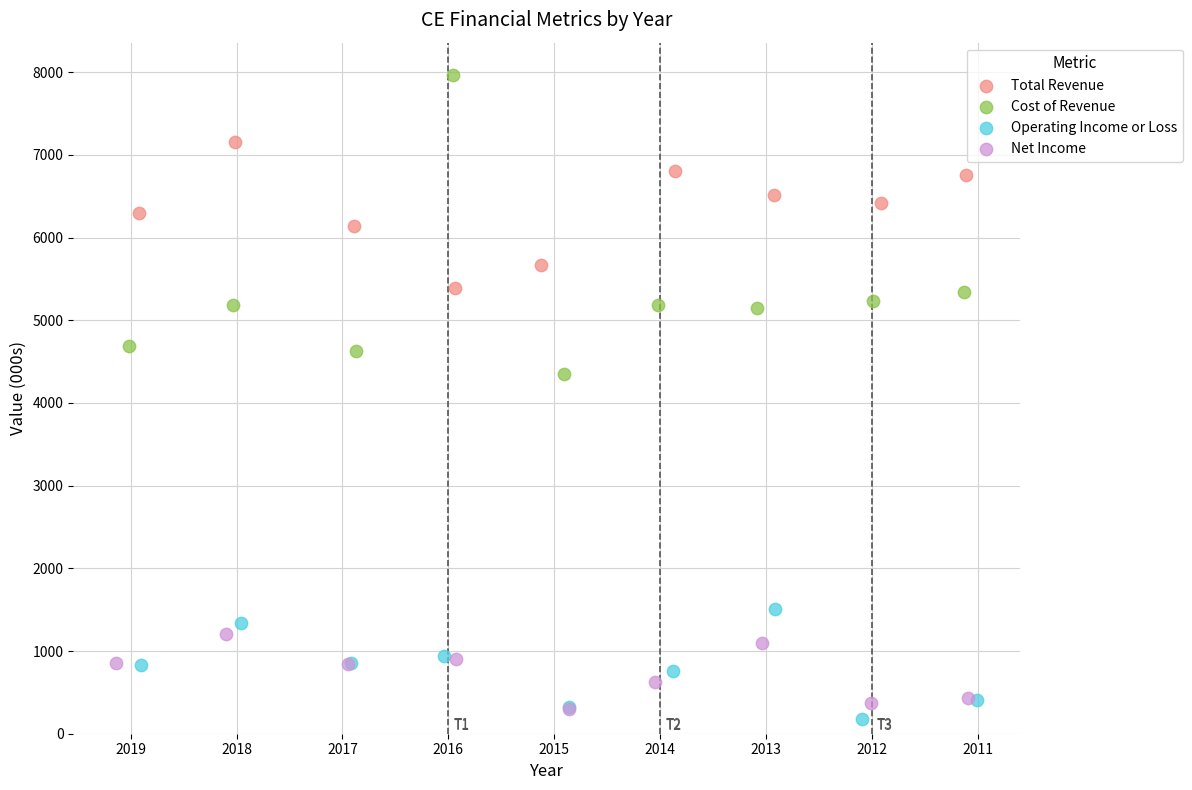

Which series has the widest spread of Y values?

Cost of Revenue